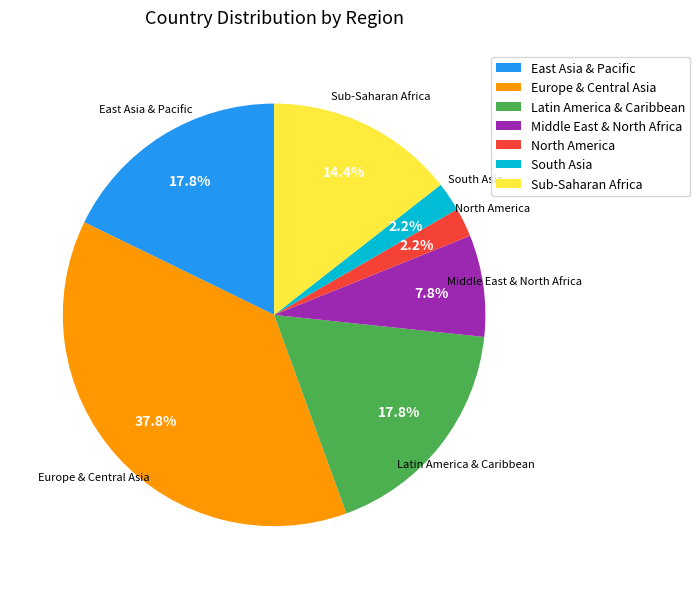

To the nearest percent, what is the difference between the East Asia & Pacific and Europe & Central Asia slice percentages?

20%